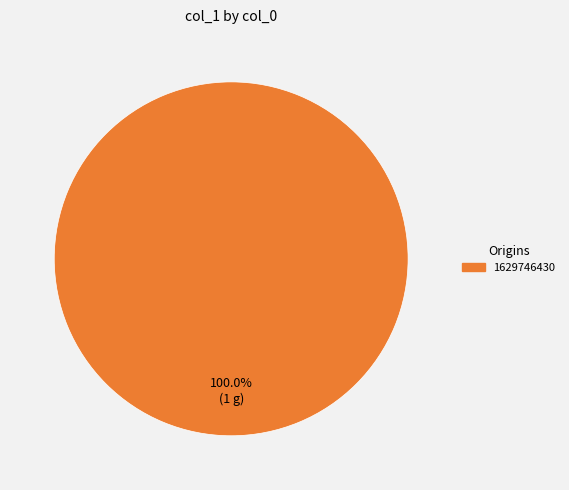

Is there a majority slice in this chart?

Yes